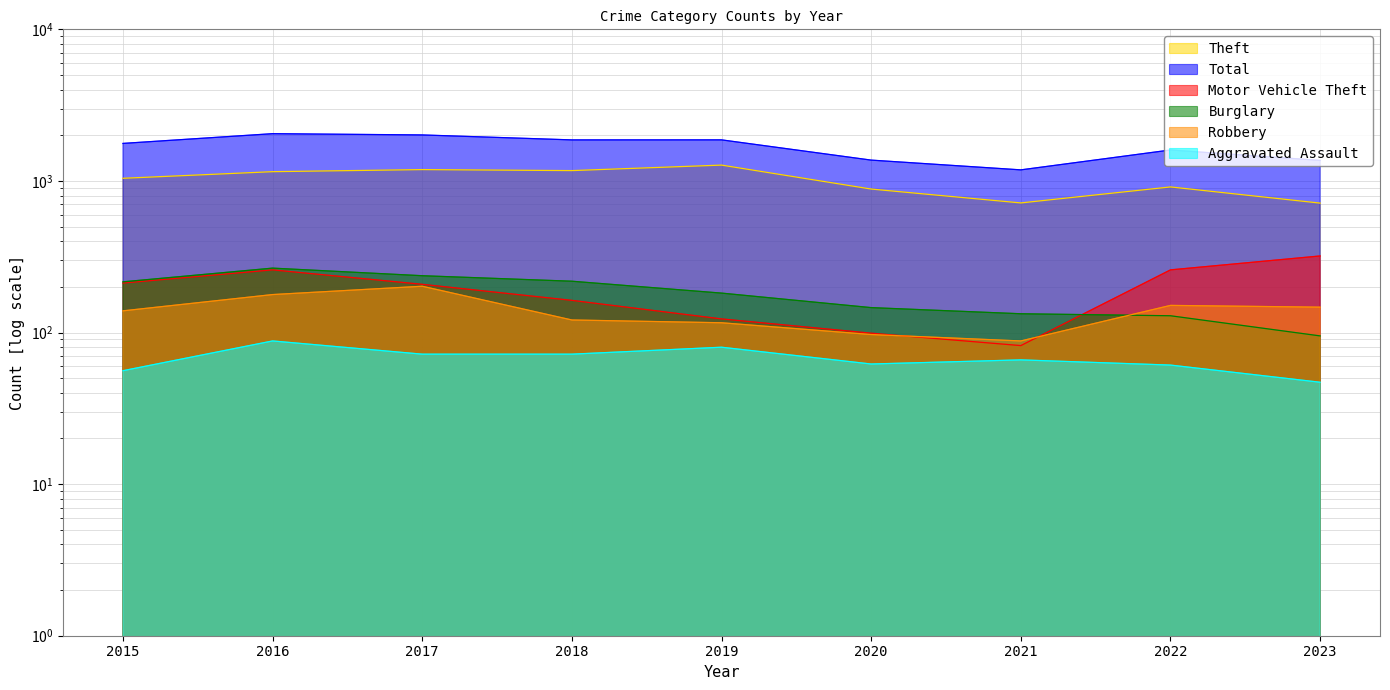

What is the sum of all Theft values?

9049